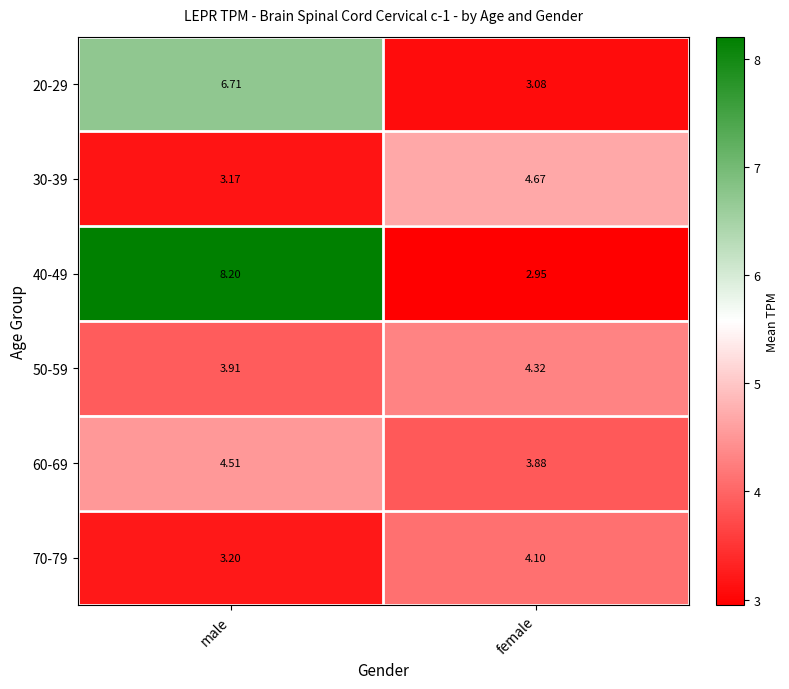

How many data points in 40-49 are above 8?

1